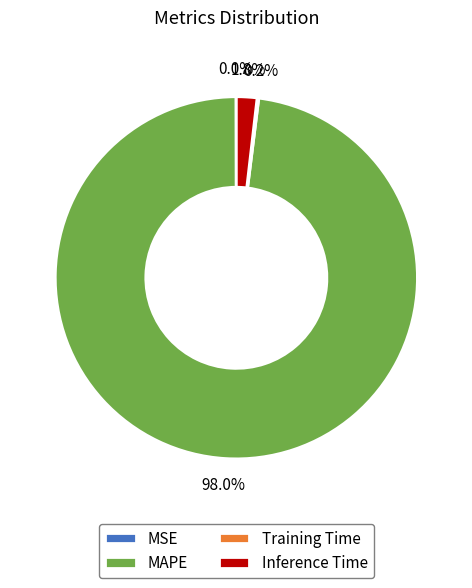

To the nearest percent, what is the combined percentage of MAPE and Inference Time?

100%